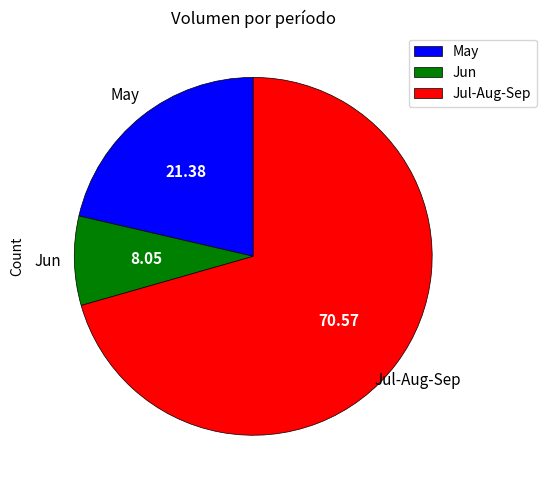

Do Jun and May together represent more than half of the pie?

No